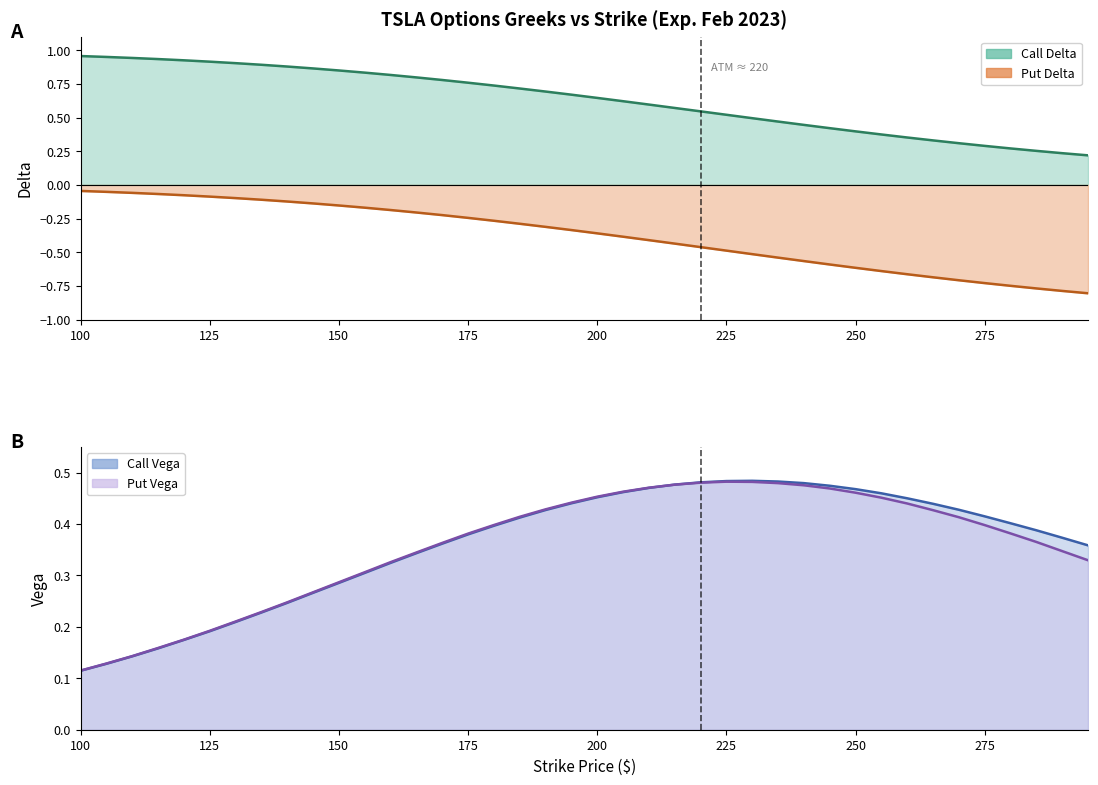

Reading left to right, what are all the values shown in this chart?

delta_call: 1.0	0.9	0.9	0.9	0.9	0.9	0.9	0.9	0.9	0.9	0.8	0.8	0.8	0.8	0.8	0.8	0.7	0.7	0.7	0.7	0.6	0.6	0.6	0.6	0.5	0.5	0.5	0.5	0.4	0.4	0.4	0.4	0.4	0.3	0.3	0.3	0.3	0.3	0.2	0.2
delta_put: -0.0	-0.1	-0.1	-0.1	-0.1	-0.1	-0.1	-0.1	-0.1	-0.1	-0.2	-0.2	-0.2	-0.2	-0.2	-0.2	-0.3	-0.3	-0.3	-0.3	-0.4	-0.4	-0.4	-0.4	-0.5	-0.5	-0.5	-0.5	-0.6	-0.6	-0.6	-0.6	-0.7	-0.7	-0.7	-0.7	-0.7	-0.8	-0.8	-0.8
vega_call: 0.1	0.1	0.1	0.2	0.2	0.2	0.2	0.2	0.2	0.3	0.3	0.3	0.3	0.3	0.4	0.4	0.4	0.4	0.4	0.4	0.5	0.5	0.5	0.5	0.5	0.5	0.5	0.5	0.5	0.5	0.5	0.5	0.5	0.4	0.4	0.4	0.4	0.4	0.4	0.4
vega_put: 0.1	0.1	0.1	0.2	0.2	0.2	0.2	0.2	0.2	0.3	0.3	0.3	0.3	0.3	0.4	0.4	0.4	0.4	0.4	0.4	0.5	0.5	0.5	0.5	0.5	0.5	0.5	0.5	0.5	0.5	0.5	0.5	0.4	0.4	0.4	0.4	0.4	0.4	0.3	0.3